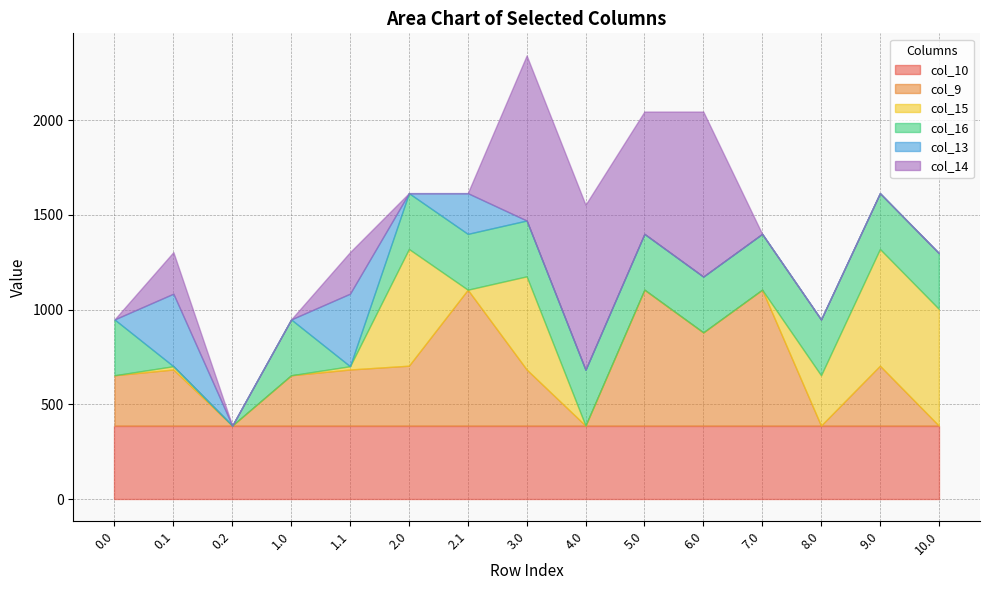

Which category has the lowest value across all series?

0.2